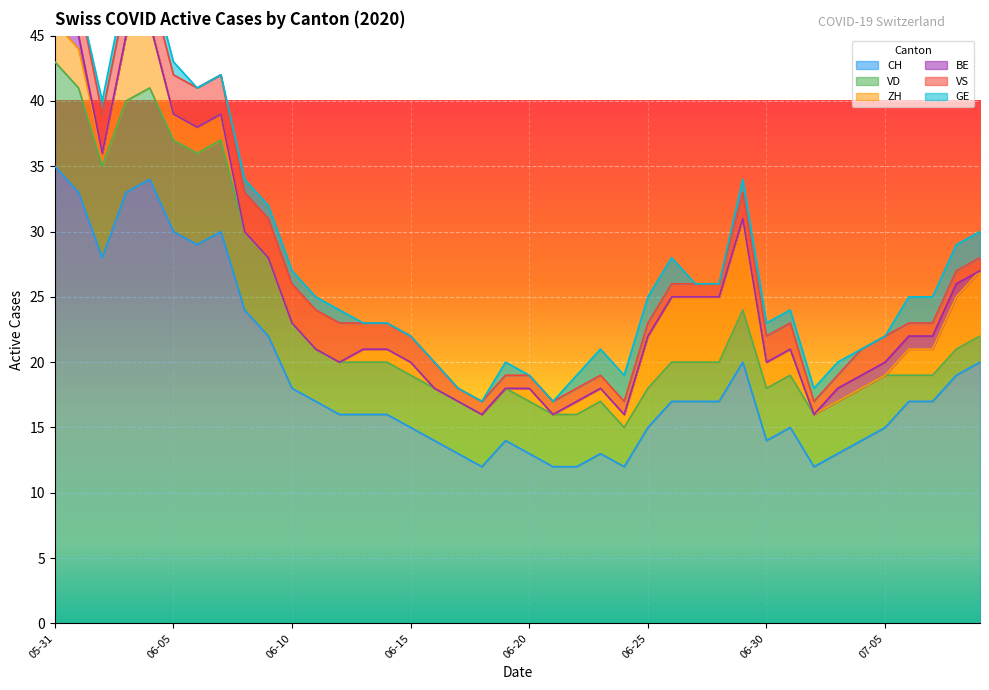

What position from the right is 2020-06-02?

38